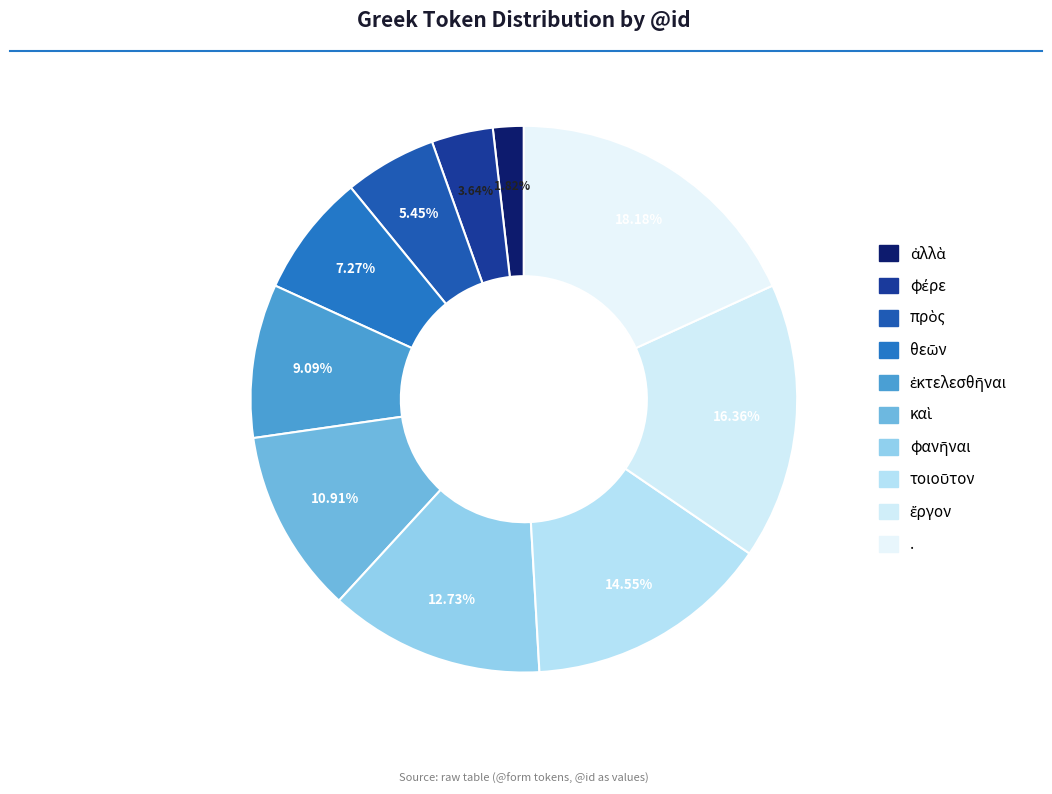

What portion of the pie excludes φανῆναι?

87.3%